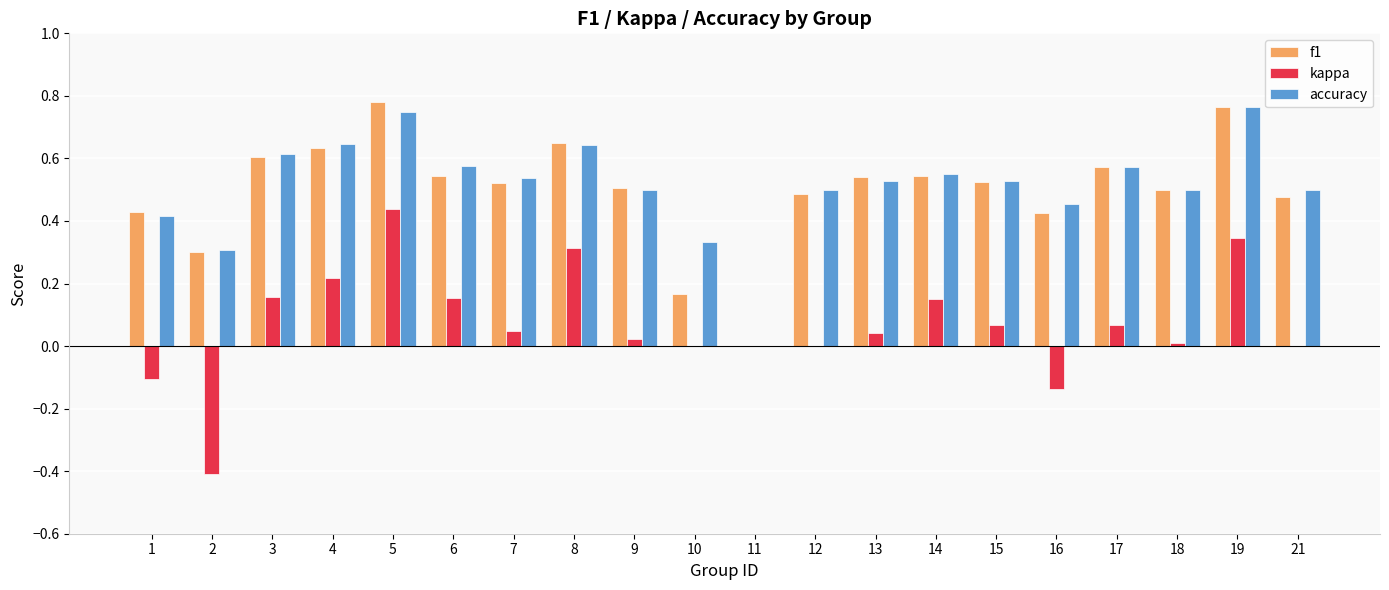

At which label is f1 closest to 0?

11